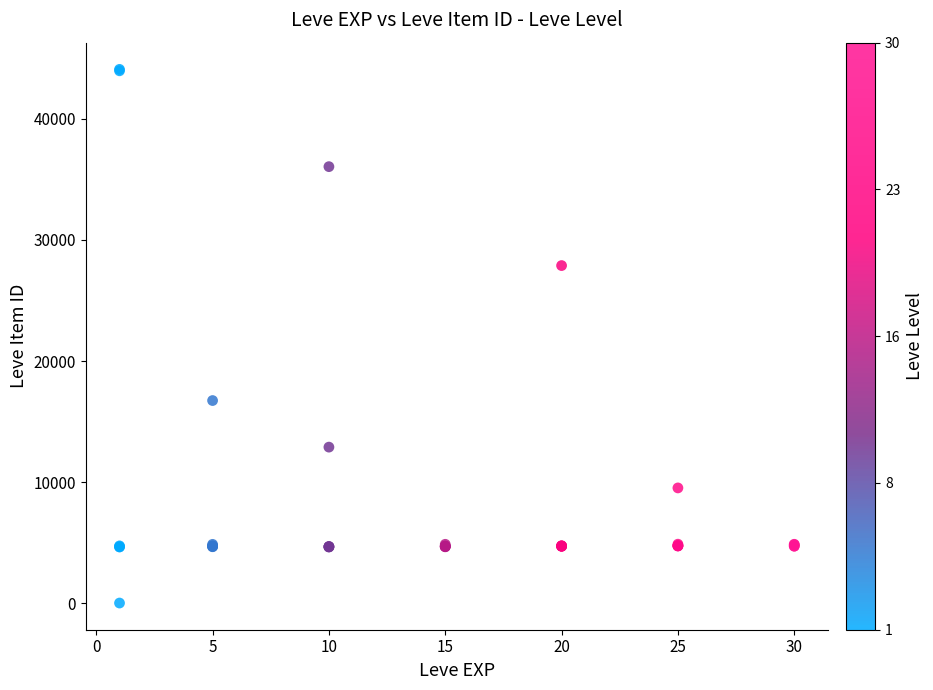

What Y value in the scatter plot is closest to 22050?

16734